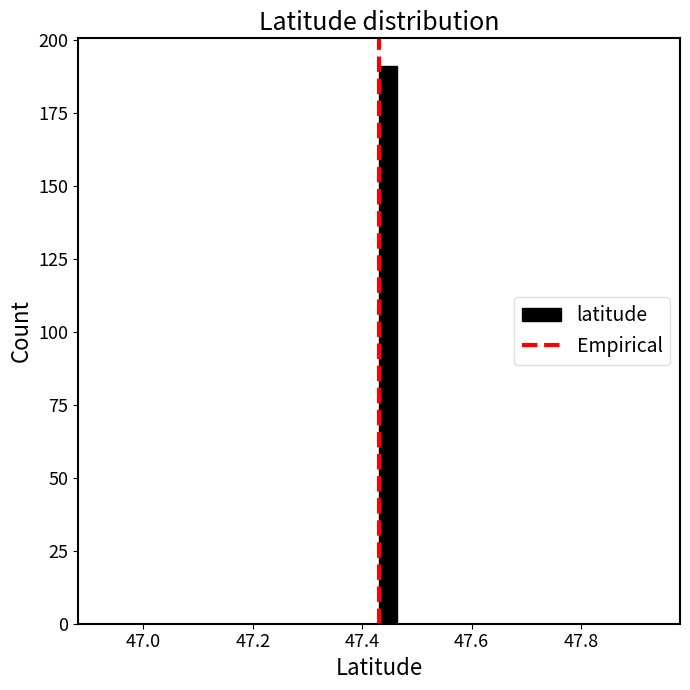

Read against the x-axis, roughly where is the centre of the tallest bar?

47.44